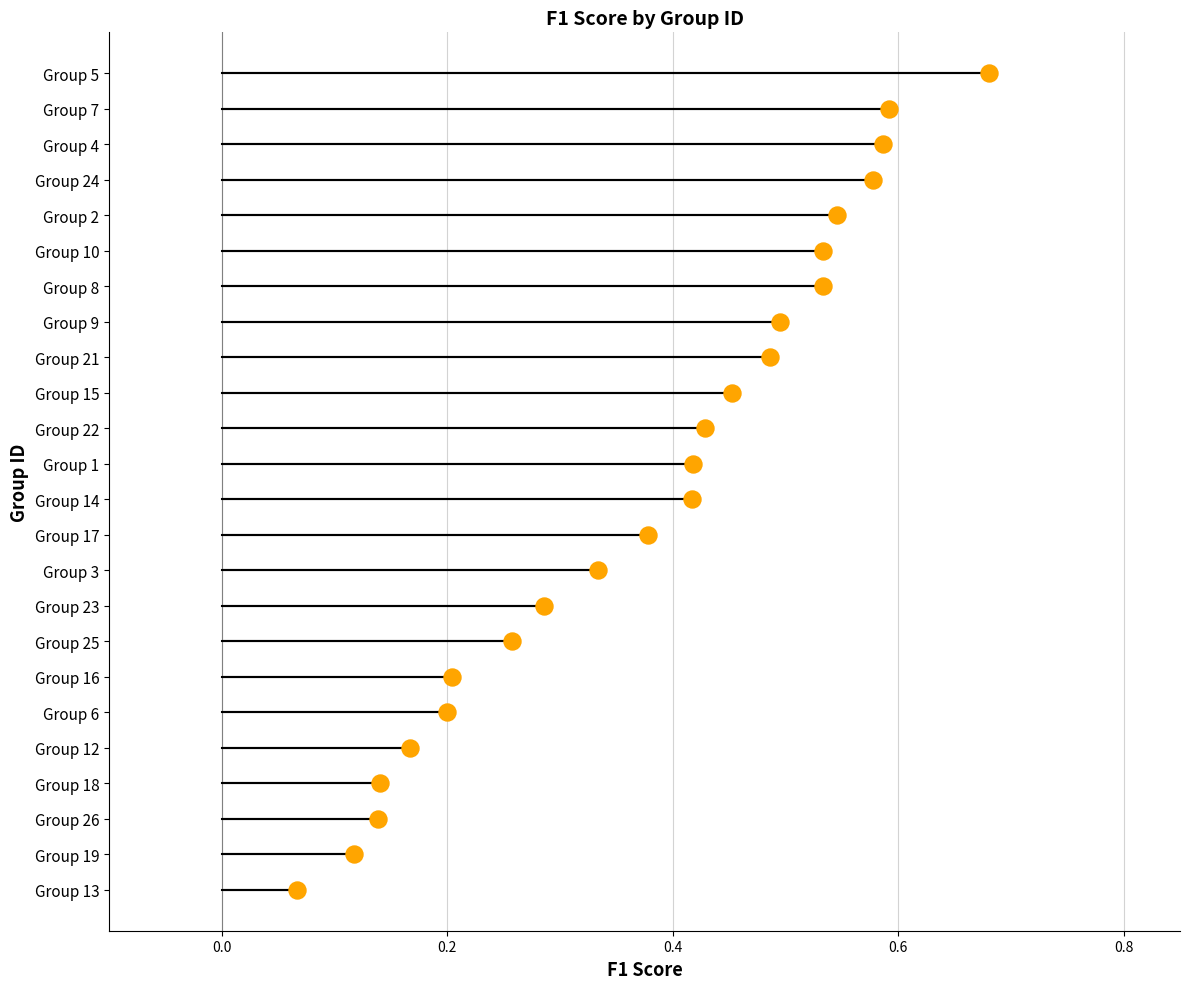

Which series reaches the minimum Y coordinate?

f1